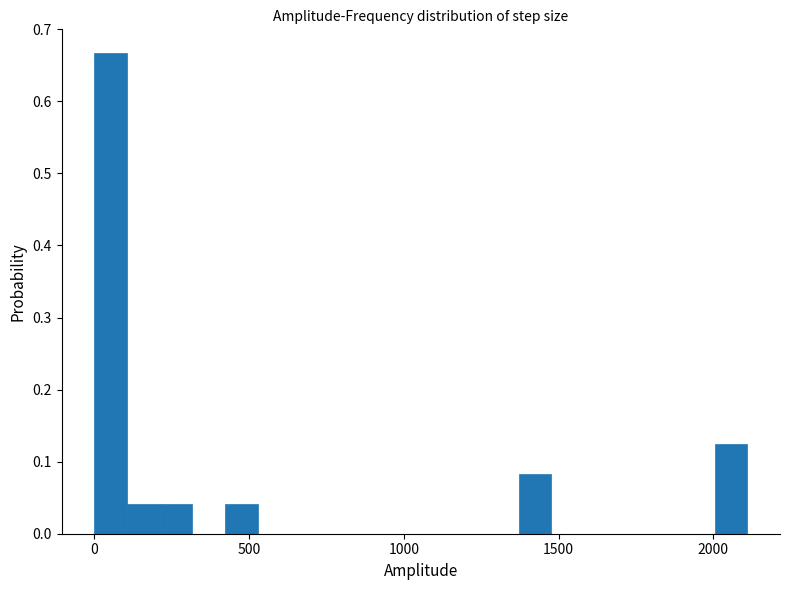

Read against the x-axis, roughly where is the centre of the tallest bar?

50